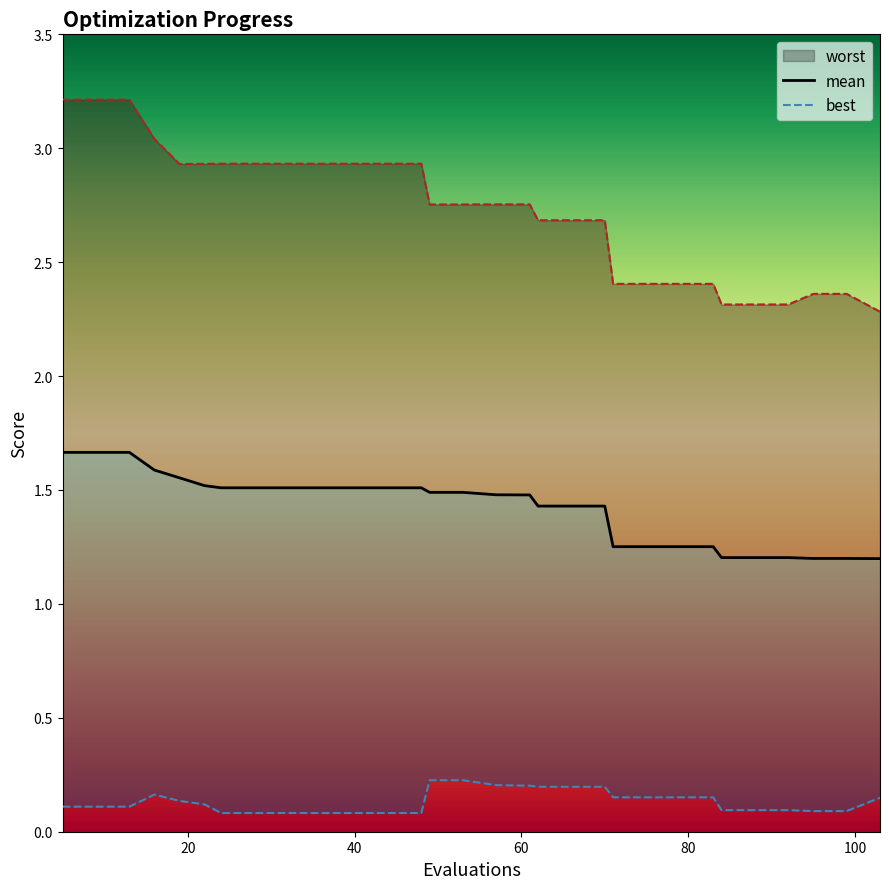

True or false: worst and mean cross at least once.

False